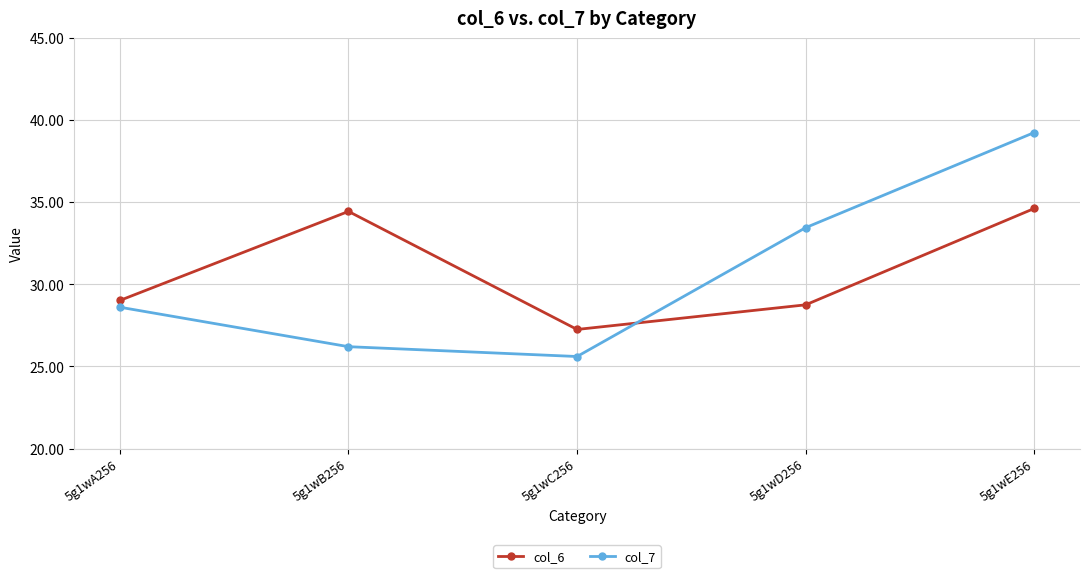

What is the spread (max minus min) of values at 5g1wE256?

4.6